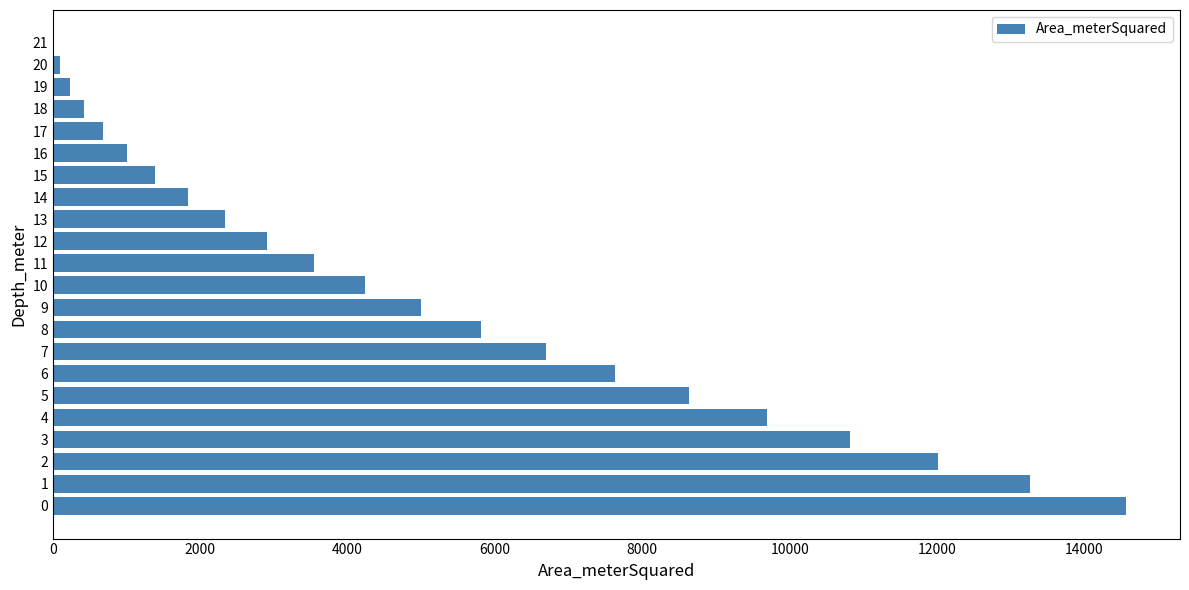

What is the greatest value displayed?

14568.7